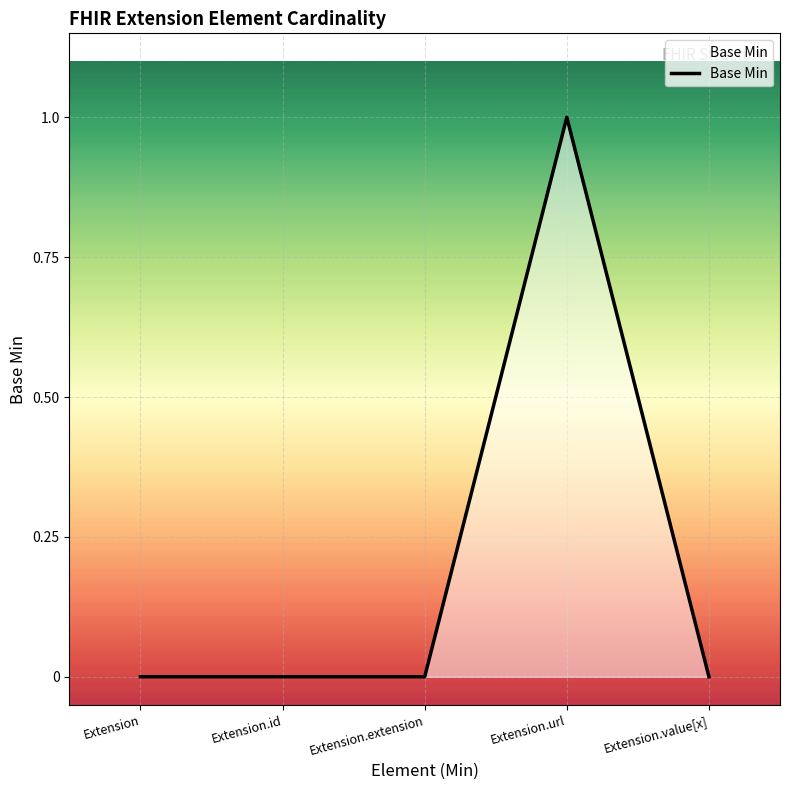

What position from the right is Extension.value[x]?

1